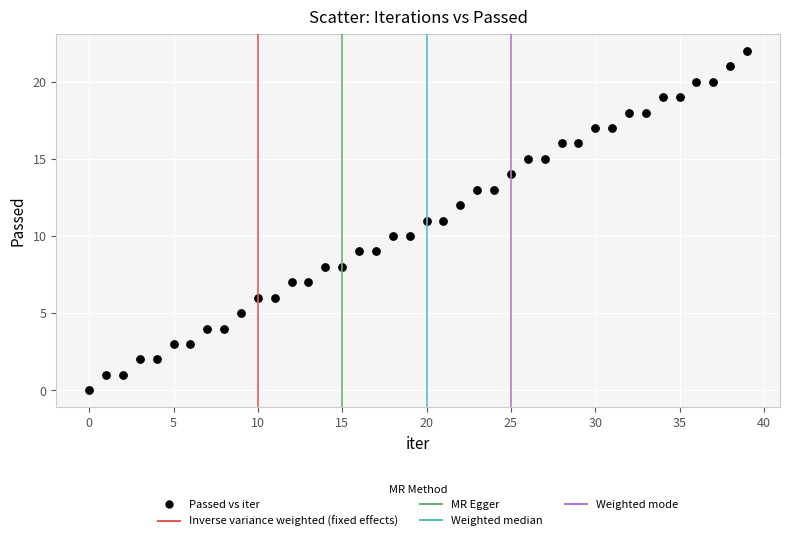

What is the range of Y values (max minus min)?

22